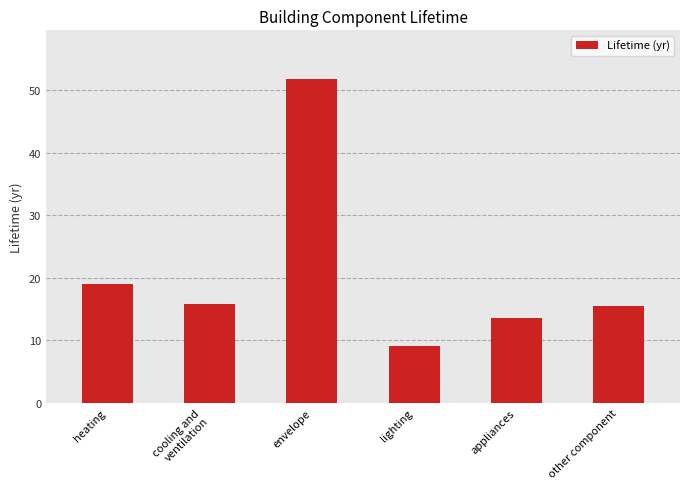

Is it true that the value at appliances is 13.5?

True